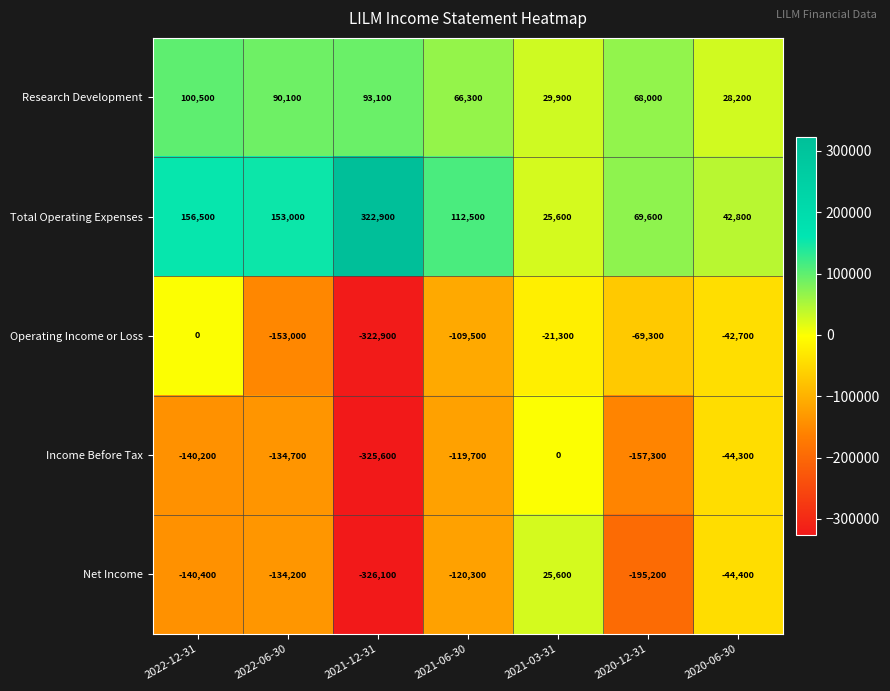

At which label is Research Development closest to 64350?

2021-06-30